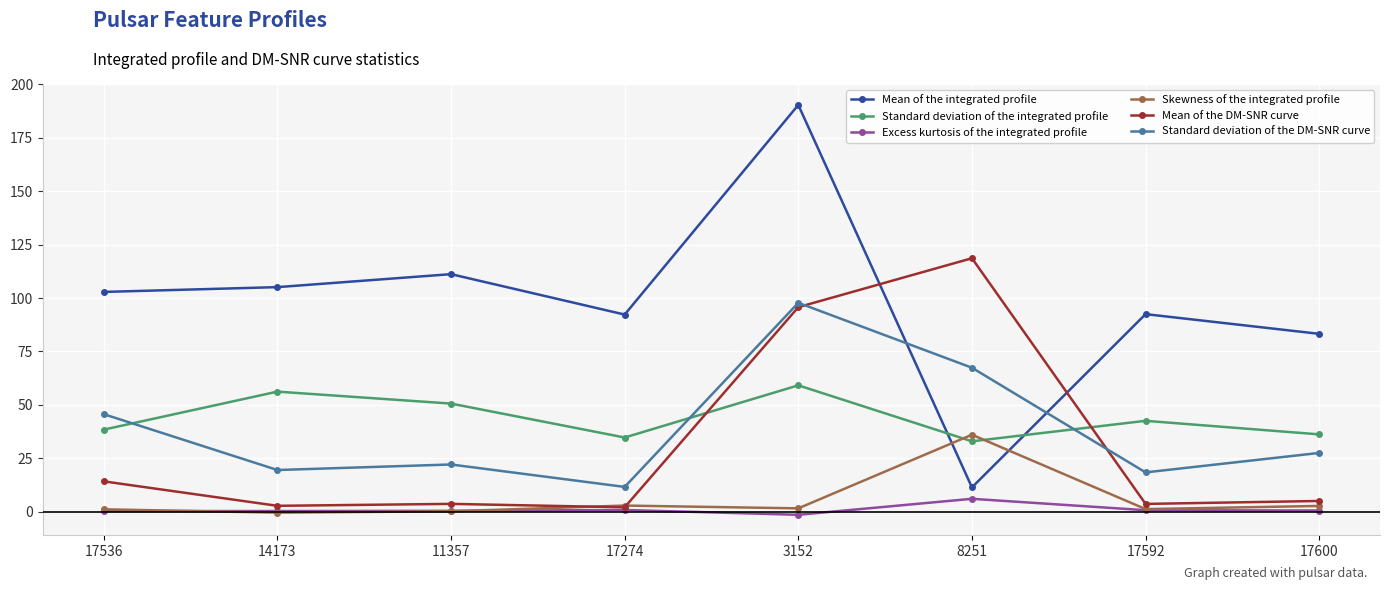

What is the difference between the highest and lowest values at 17600?

82.7